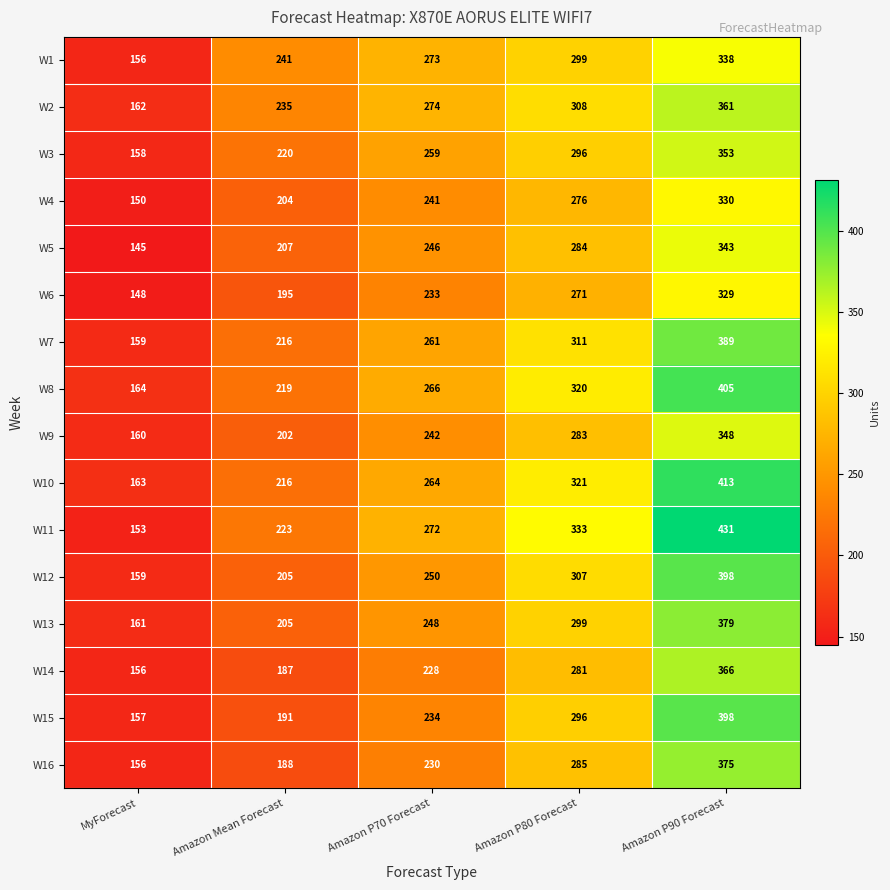

Count the number of data series in this chart.

16